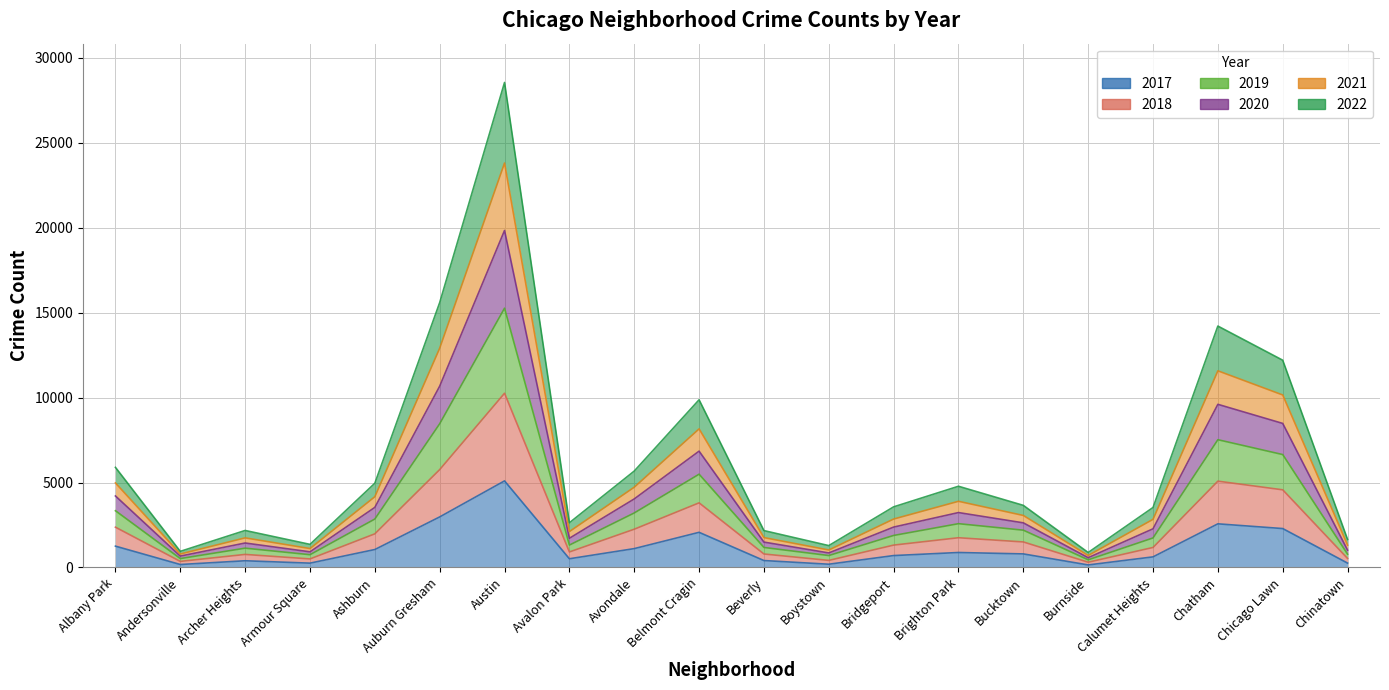

How many lines are shown in the chart?

6